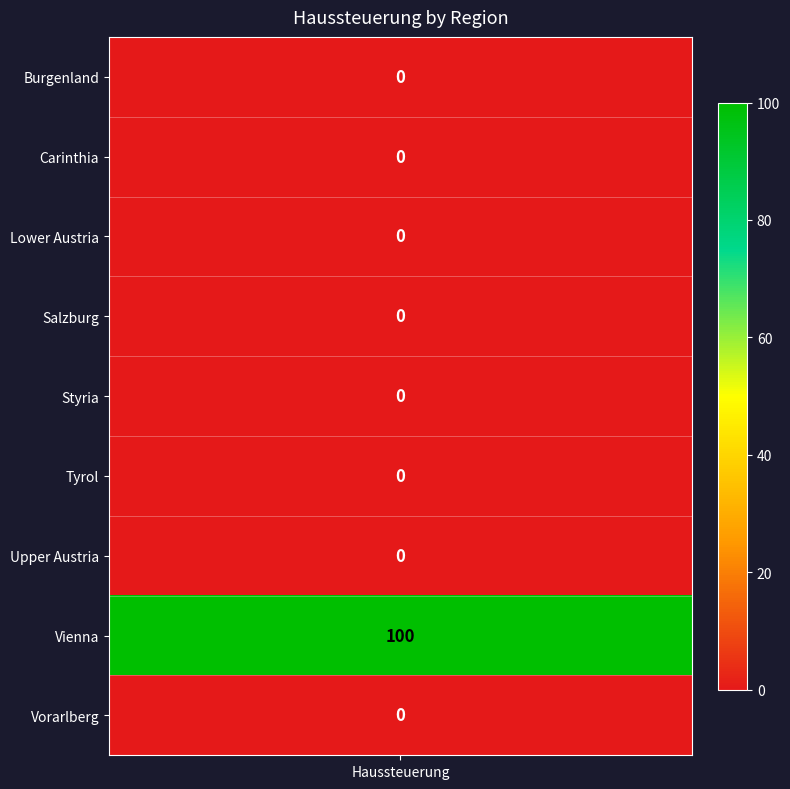

Between 7 and 8, which is larger?

7